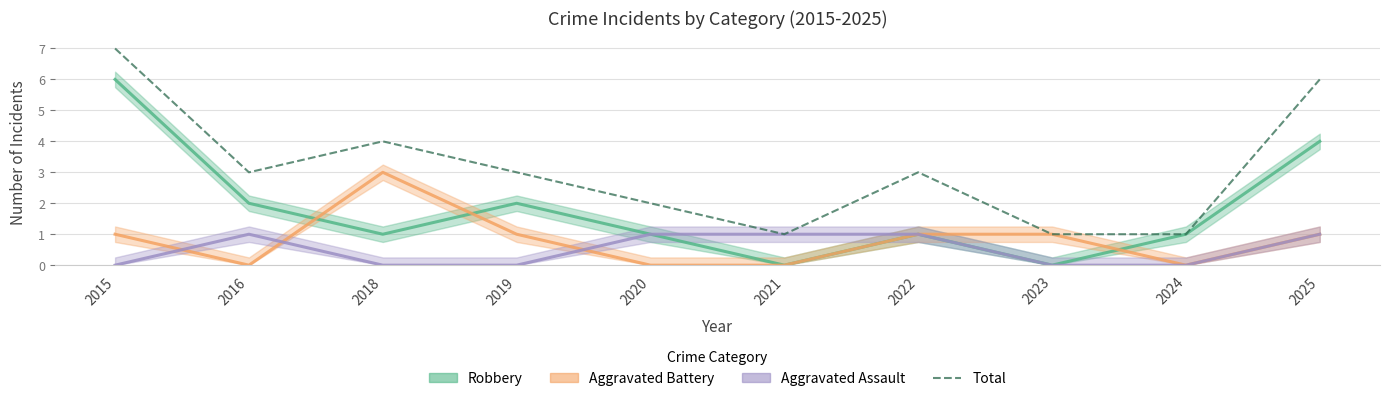

What is the average value?

3